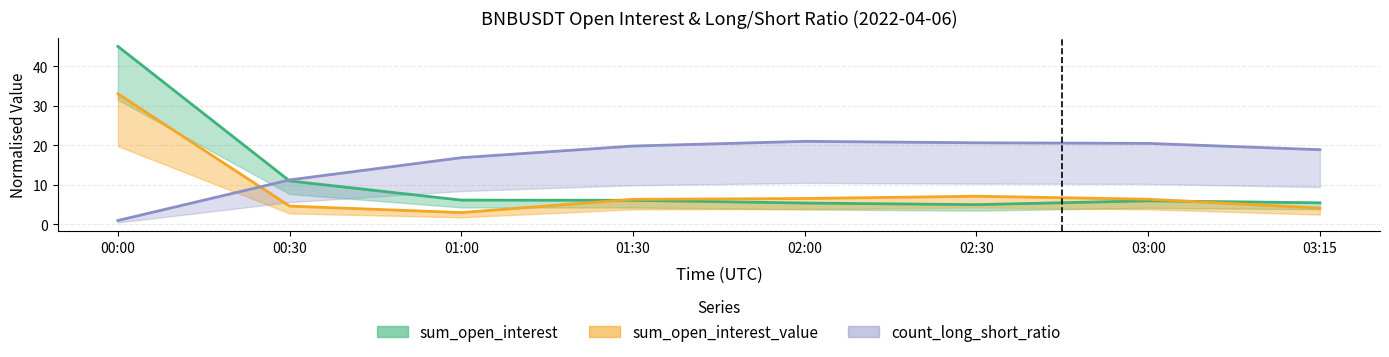

At which category is the sum across all series the highest?

00:00